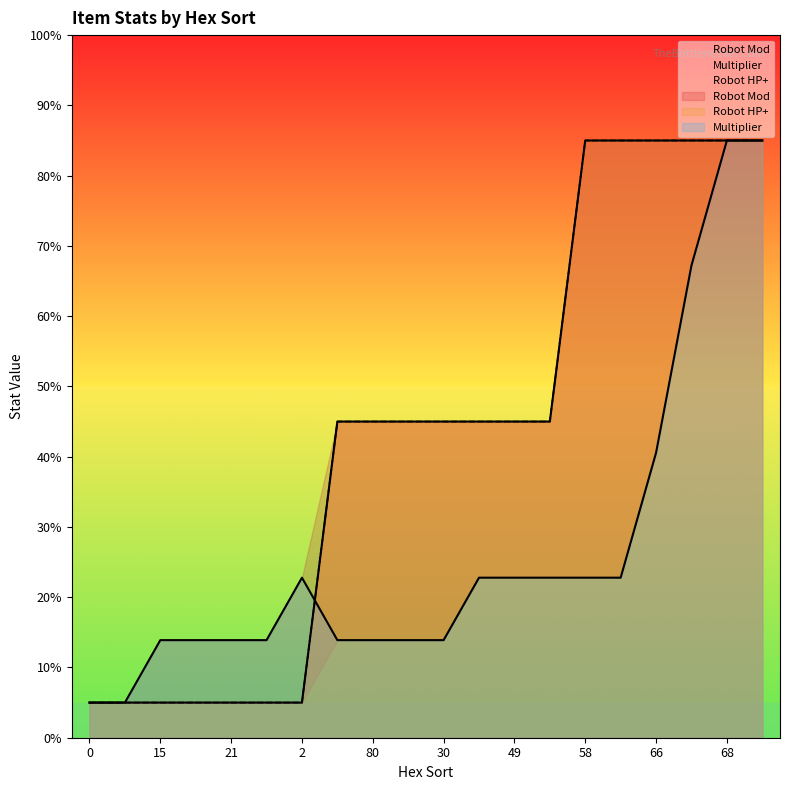

Which series has the largest total across all categories?

Robot HP+